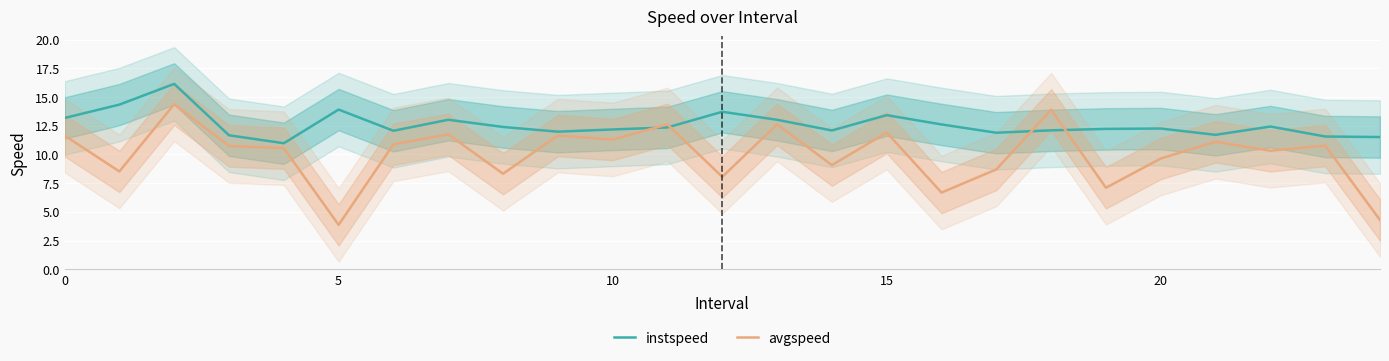

Is it true that avgspeed equals 8.7 at 17?

True